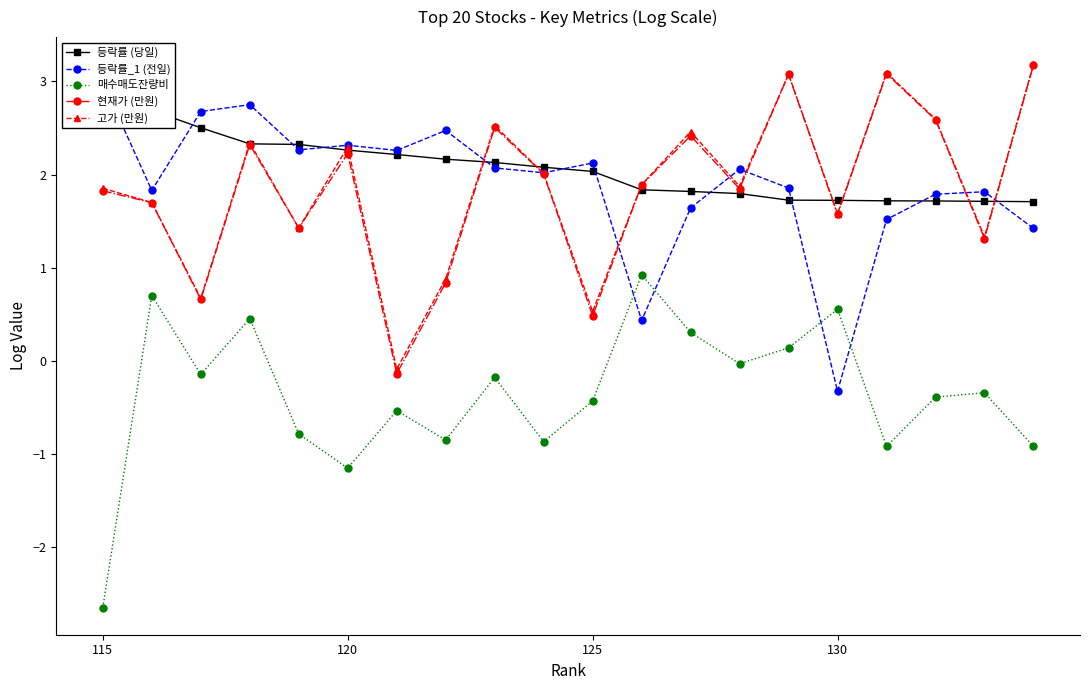

Which series has the largest range (max minus min)?

매수매도잔량비